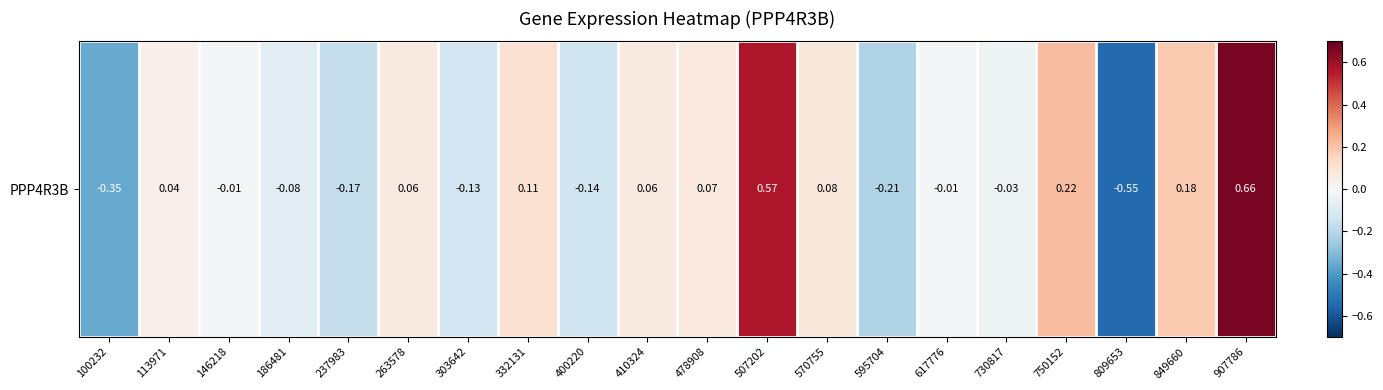

Reading right to left, extract all data points from this chart.

0.7	0.2	-0.5	0.2	-0.0	-0.0	-0.2	0.1	0.6	0.1	0.1	-0.1	0.1	-0.1	0.1	-0.2	-0.1	-0.0	0.0	-0.4